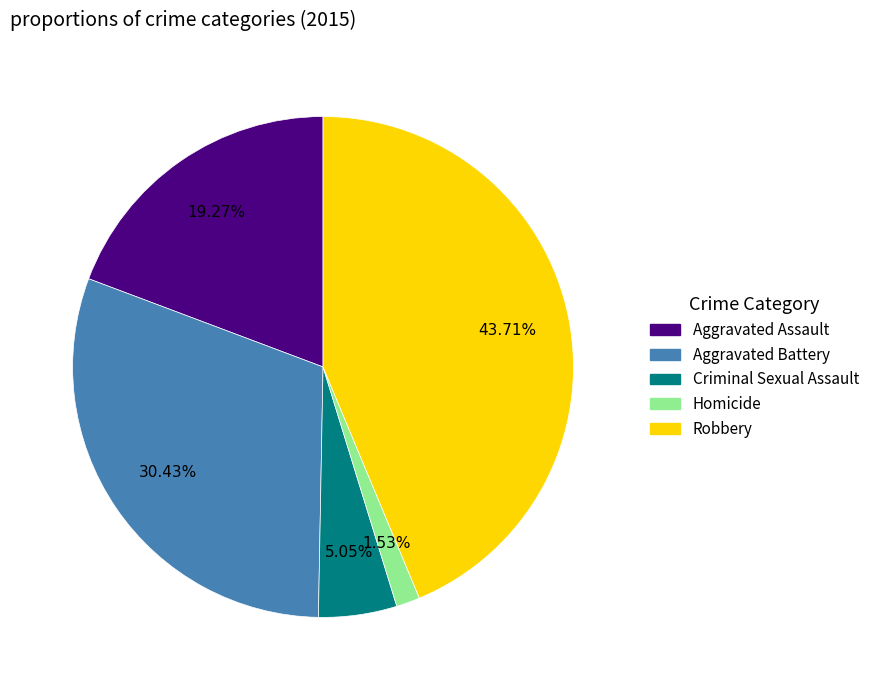

What is the smallest slice in the pie chart?

Homicide